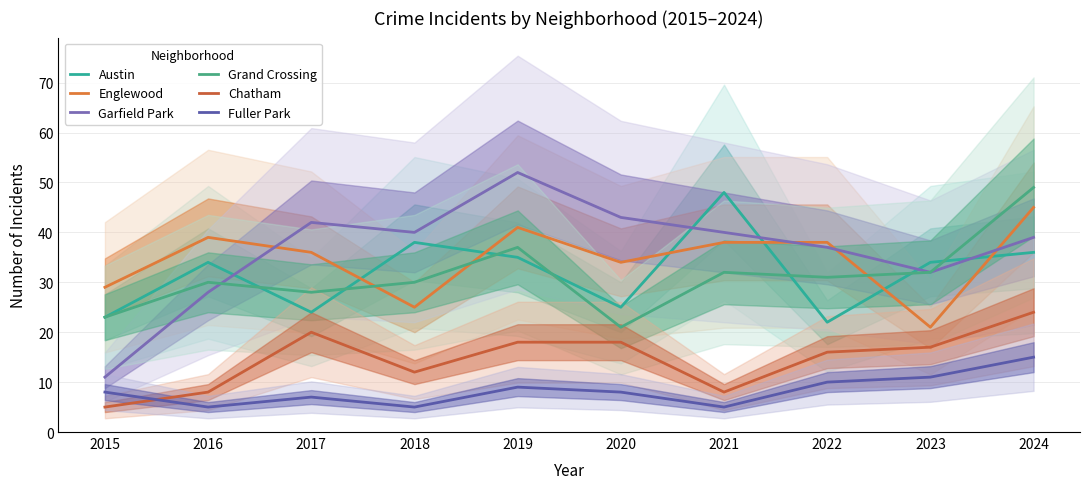

True or false: Fuller Park and Austin intersect in this chart.

False